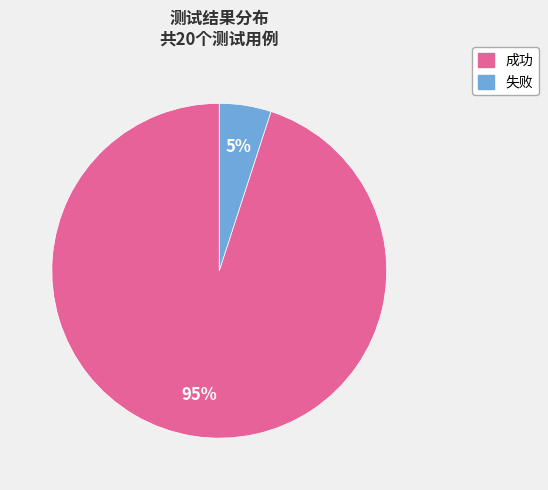

The 失败 slice represents 5% of the pie. True or false?

True